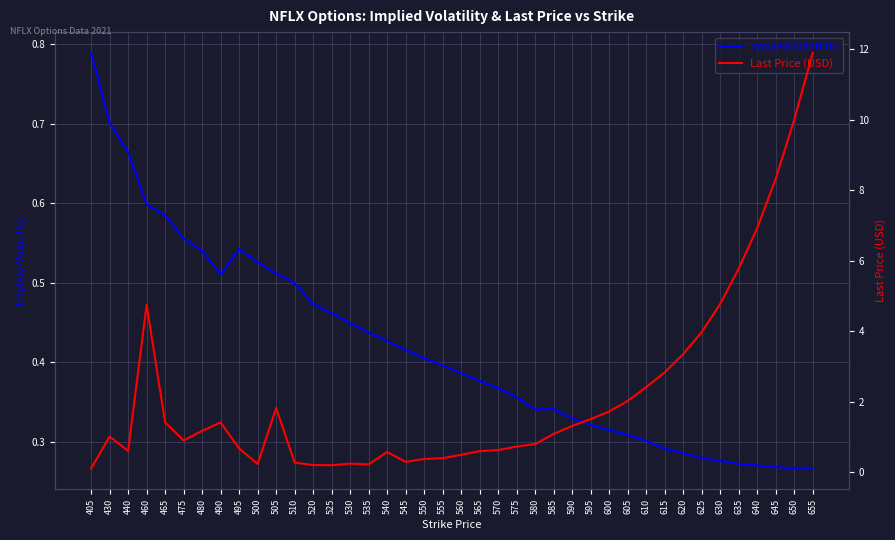

How many values in the Last Price (USD) series exceed 1?

21